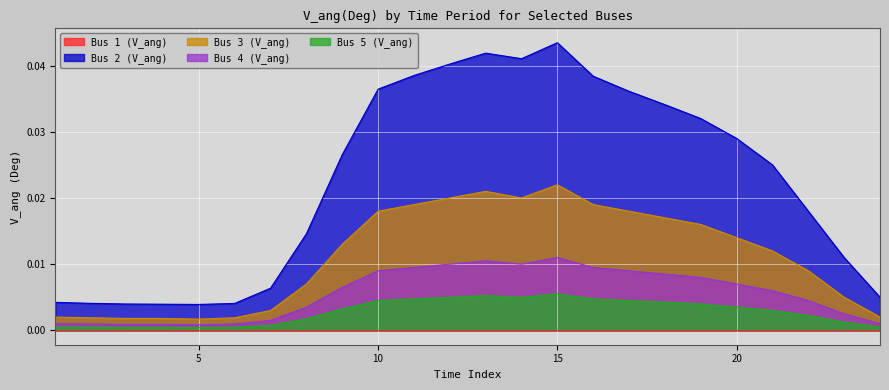

Which series has the largest range (max minus min)?

Bus 2 (V_ang)